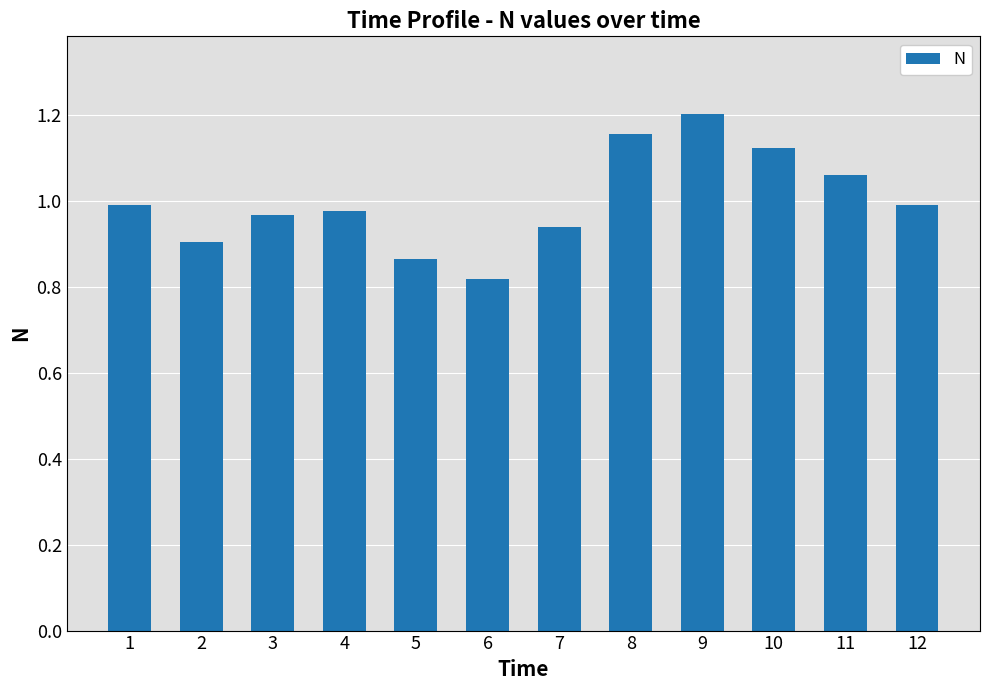

Which category has the highest value across all series?

9